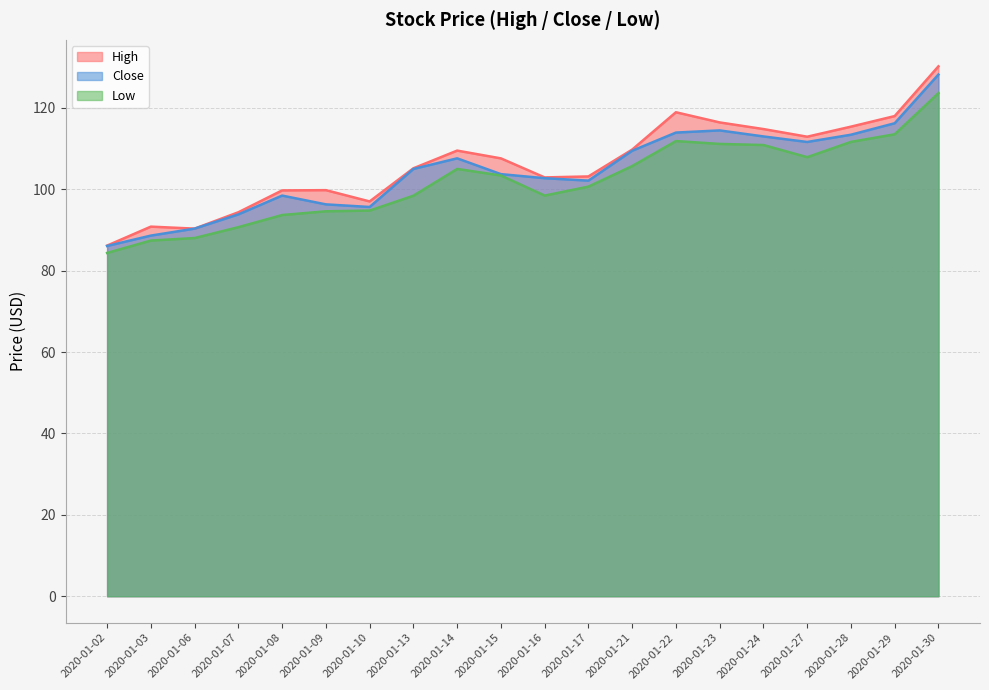

At how many categories does at least one series exceed 98?

15